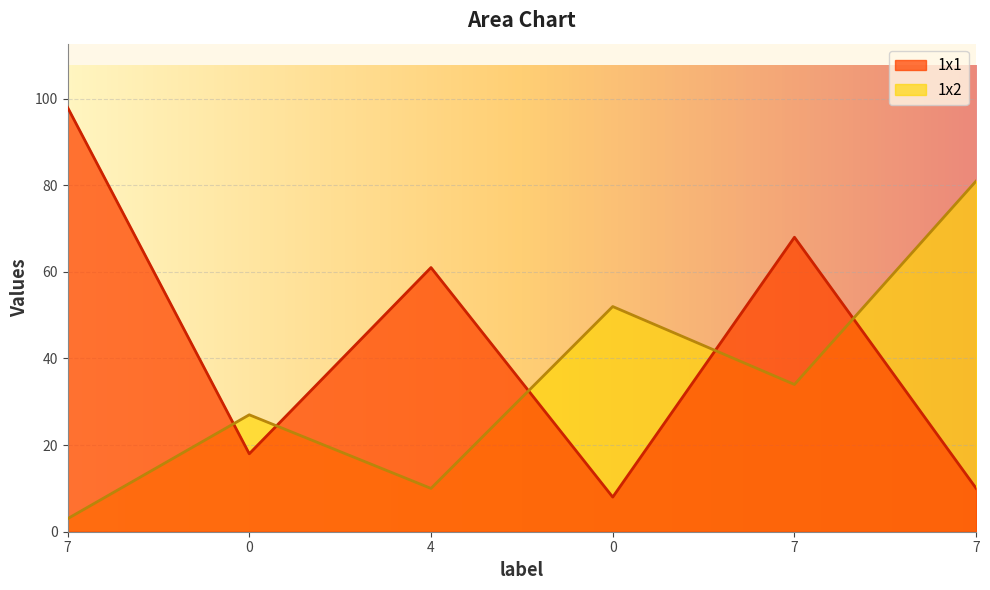

Where does the 1x1 series first go above 61?

7